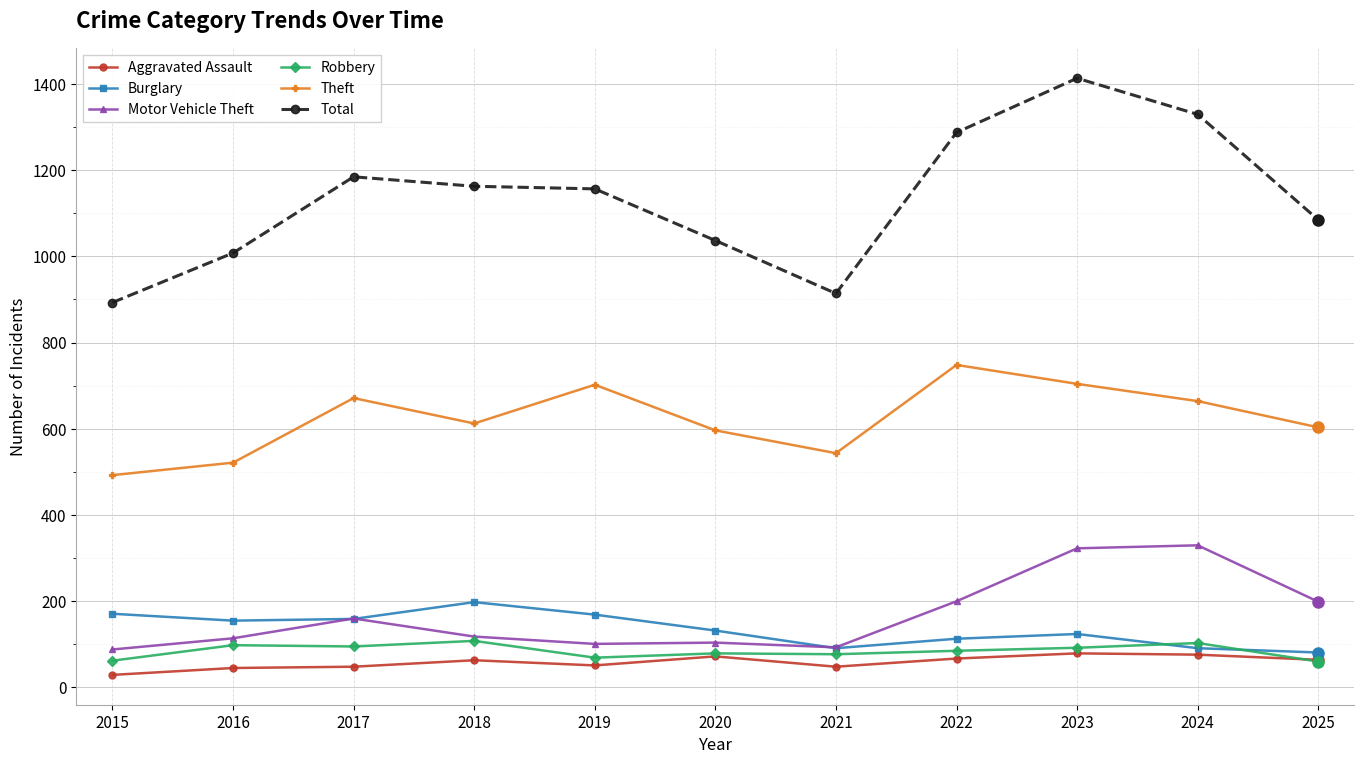

Is it true that Burglary equals 262 at 2018?

False